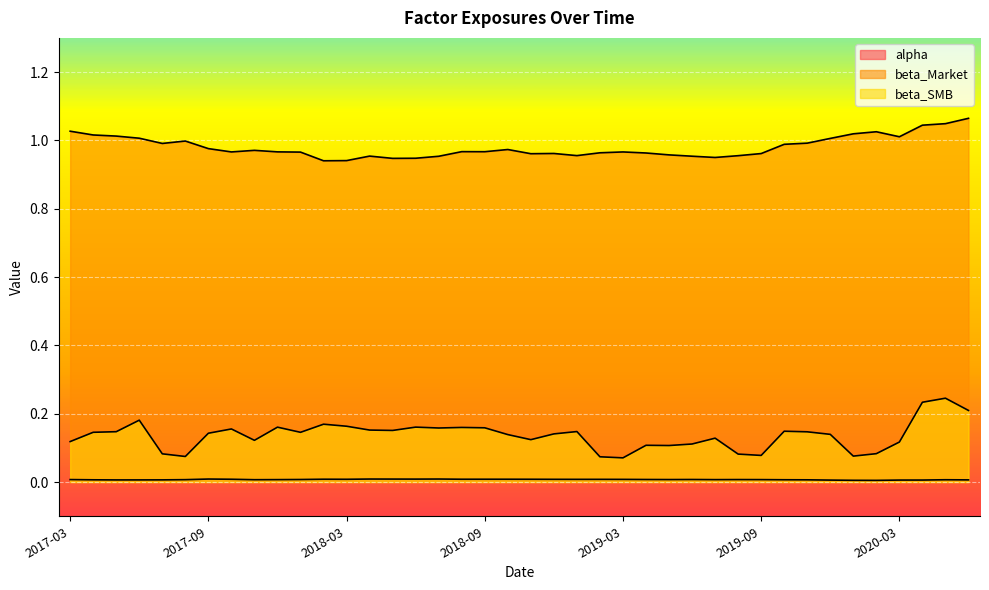

True or false: beta_SMB has a value of 0.2 at 2017-06.

True